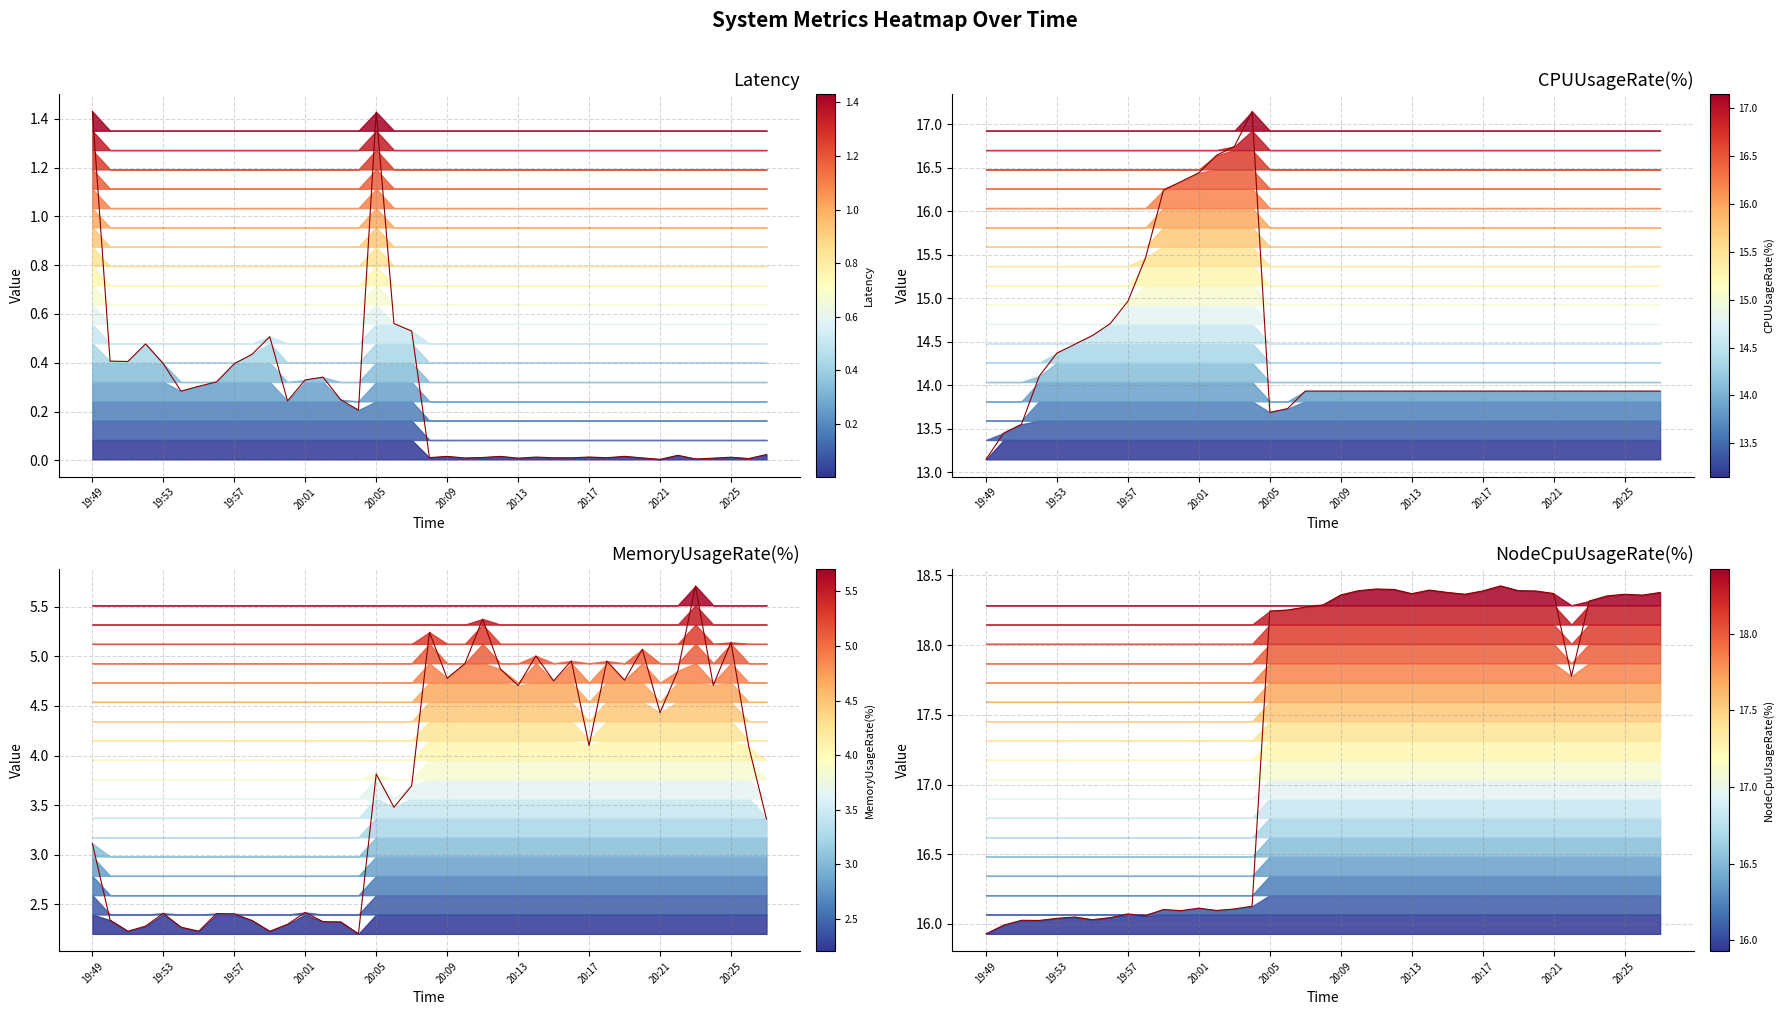

List the series in order of their peak value, lowest first.

Latency, MemoryUsageRate(%), CPUUsageRate(%), NodeCpuUsageRate(%)